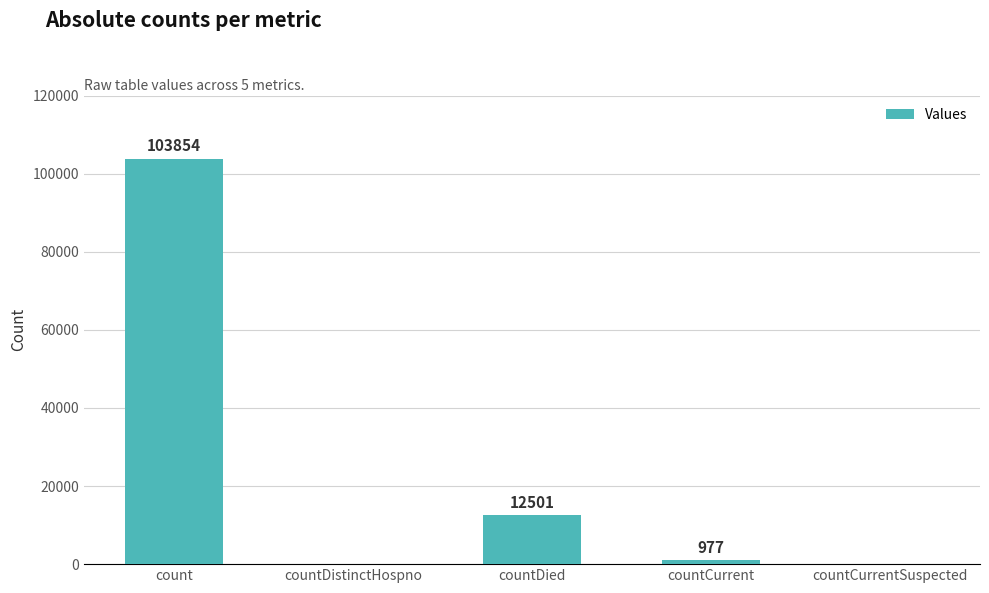

The chart shows a value of 0 at countCurrentSuspected. True or false?

True